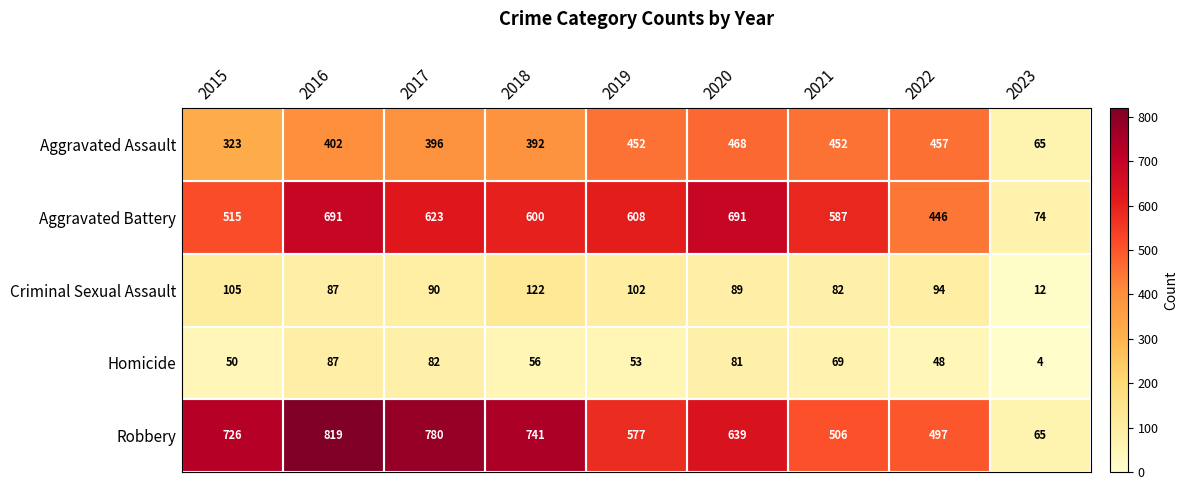

At how many categories does at least one series exceed 624?

5